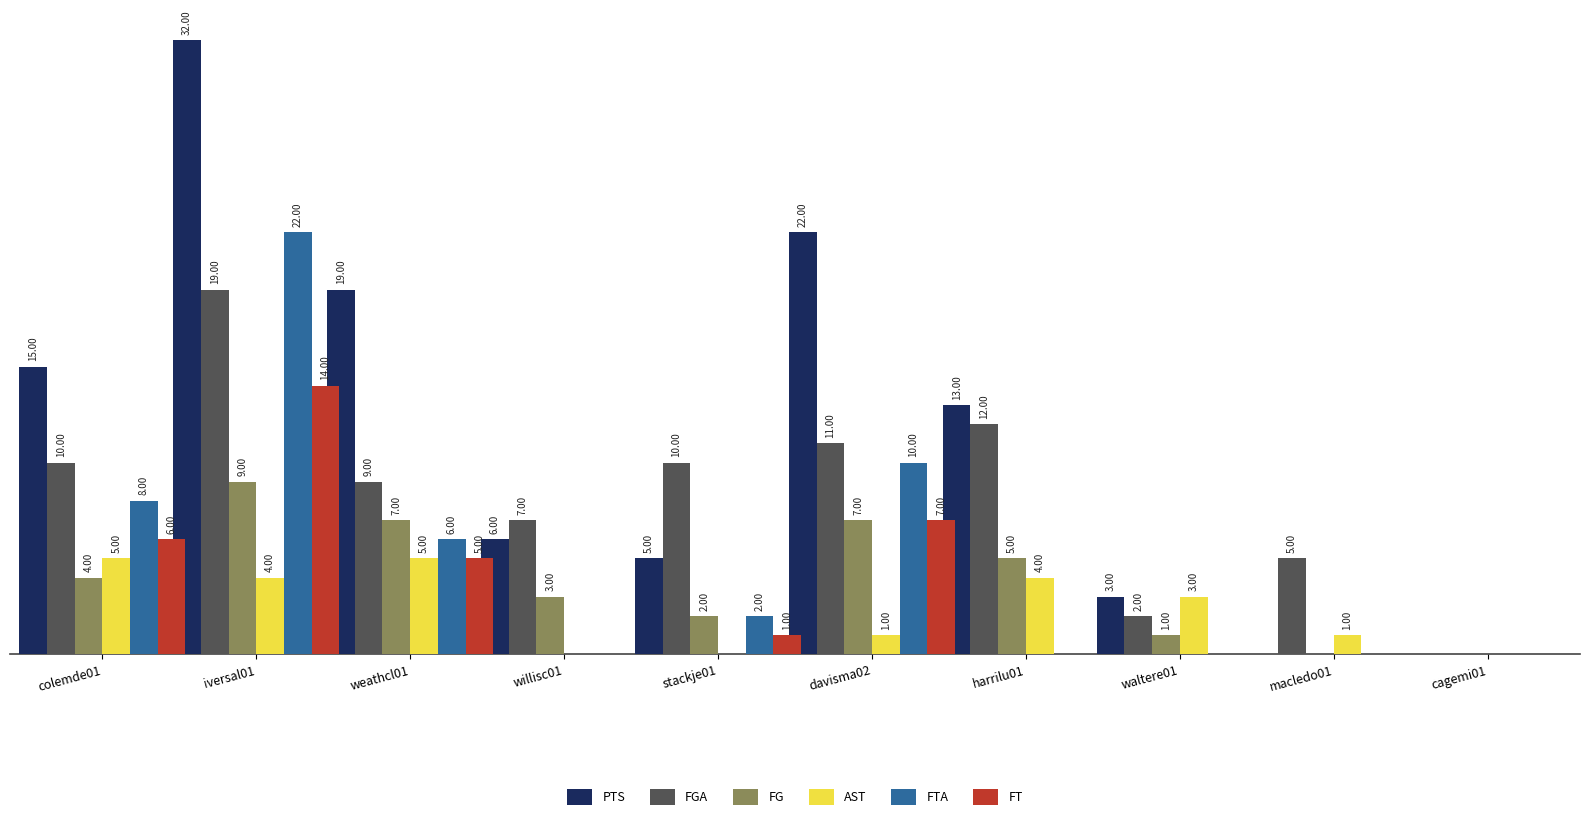

Which series changed the most between davisma02 and macledo01?

PTS